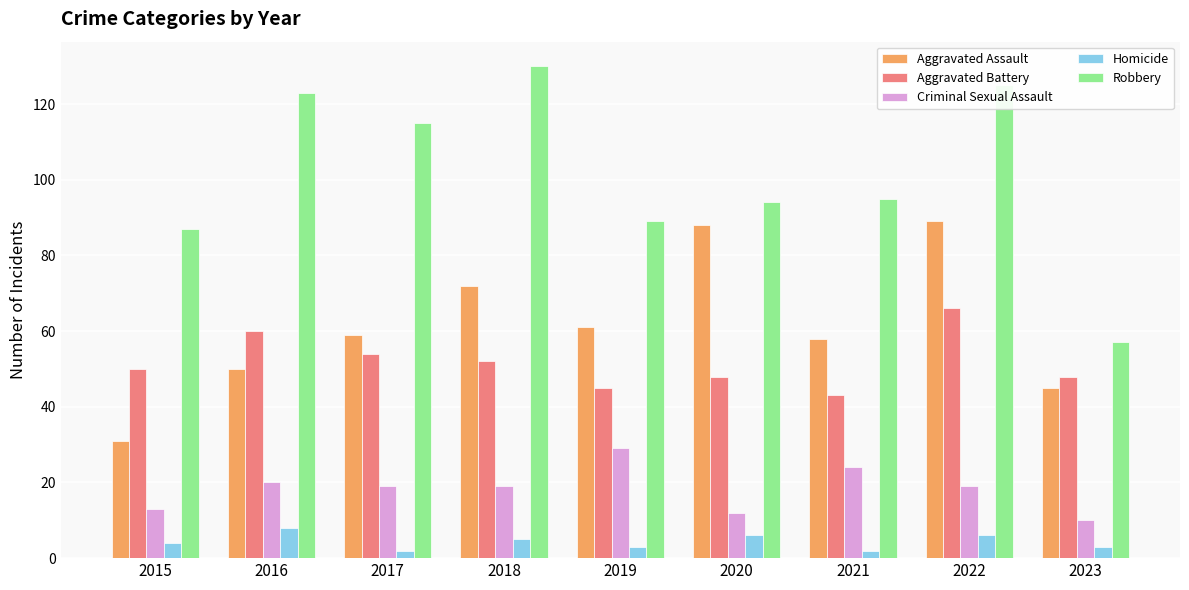

At which label does Robbery reach its minimum?

2023